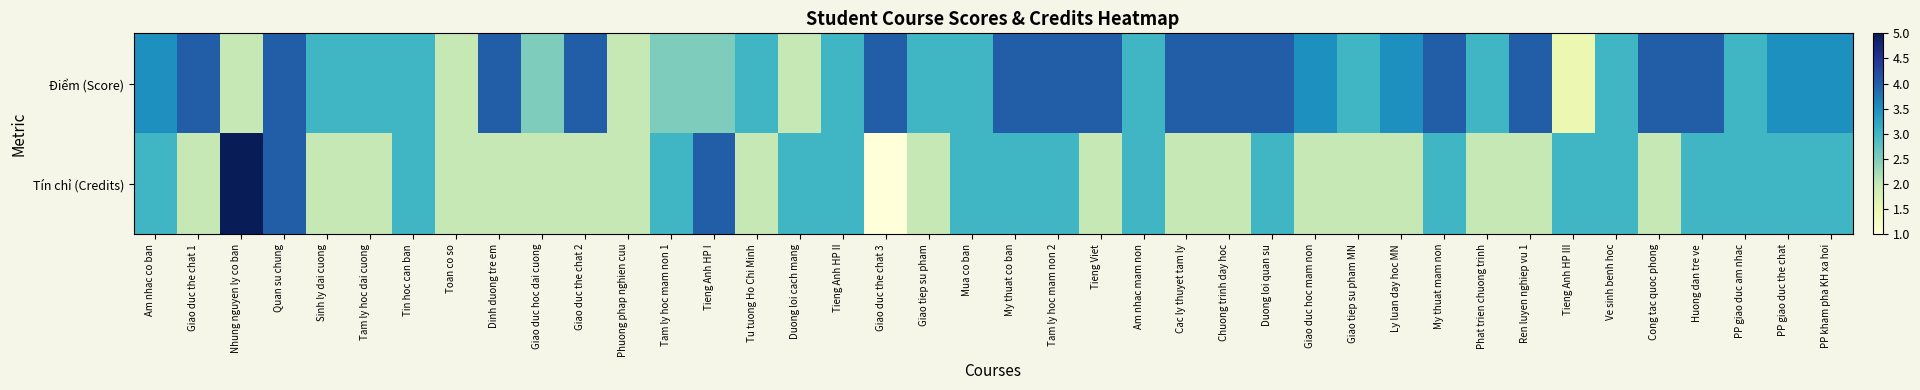

Reading right to left, what are all the values shown in this chart?

Điểm (Score): PP kham pha KH xa hoi=3.5	PP giao duc the chat=3.5	PP giao duc am nhac=3.0	Huong dan tre ve=4.0	Cong tac quoc phong=4.0	Ve sinh benh hoc=3.0	Tieng Anh HP III=1.5	Ren luyen nghiep vu 1=4.0	Phat trien chuong trinh=3.0	My thuat mam non=4.0	Ly luan day hoc MN=3.5	Giao tiep su pham MN=3.0	Giao duc hoc mam non=3.5	Duong loi quan su=4.0	Chuong trinh day hoc=4.0	Cac ly thuyet tam ly=4.0	Am nhac mam non=3.0	Tieng Viet=4.0	Tam ly hoc mam non 2=4.0	My thuat co ban=4.0	Mua co ban=3.0	Giao tiep su pham=3.0	Giao duc the chat 3=4.0	Tieng Anh HP II=3.0	Duong loi cach mang=2.0	Tu tuong Ho Chi Minh=3.0	Tieng Anh HP I=2.5	Tam ly hoc mam non 1=2.5	Phuong phap nghien cuu=2.0	Giao duc the chat 2=4.0	Giao duc hoc dai cuong=2.5	Dinh duong tre em=4.0	Toan co so=2.0	Tin hoc can ban=3.0	Tam ly hoc dai cuong=3.0	Sinh ly dai cuong=3.0	Quan su chung=4.0	Nhung nguyen ly co ban=2.0	Giao duc the chat 1=4.0	Am nhac co ban=3.5
Tín chỉ (Credits): PP kham pha KH xa hoi=3.0	PP giao duc the chat=3.0	PP giao duc am nhac=3.0	Huong dan tre ve=3.0	Cong tac quoc phong=2.0	Ve sinh benh hoc=3.0	Tieng Anh HP III=3.0	Ren luyen nghiep vu 1=2.0	Phat trien chuong trinh=2.0	My thuat mam non=3.0	Ly luan day hoc MN=2.0	Giao tiep su pham MN=2.0	Giao duc hoc mam non=2.0	Duong loi quan su=3.0	Chuong trinh day hoc=2.0	Cac ly thuyet tam ly=2.0	Am nhac mam non=3.0	Tieng Viet=2.0	Tam ly hoc mam non 2=3.0	My thuat co ban=3.0	Mua co ban=3.0	Giao tiep su pham=2.0	Giao duc the chat 3=1.0	Tieng Anh HP II=3.0	Duong loi cach mang=3.0	Tu tuong Ho Chi Minh=2.0	Tieng Anh HP I=4.0	Tam ly hoc mam non 1=3.0	Phuong phap nghien cuu=2.0	Giao duc the chat 2=2.0	Giao duc hoc dai cuong=2.0	Dinh duong tre em=2.0	Toan co so=2.0	Tin hoc can ban=3.0	Tam ly hoc dai cuong=2.0	Sinh ly dai cuong=2.0	Quan su chung=4.0	Nhung nguyen ly co ban=5.0	Giao duc the chat 1=2.0	Am nhac co ban=3.0